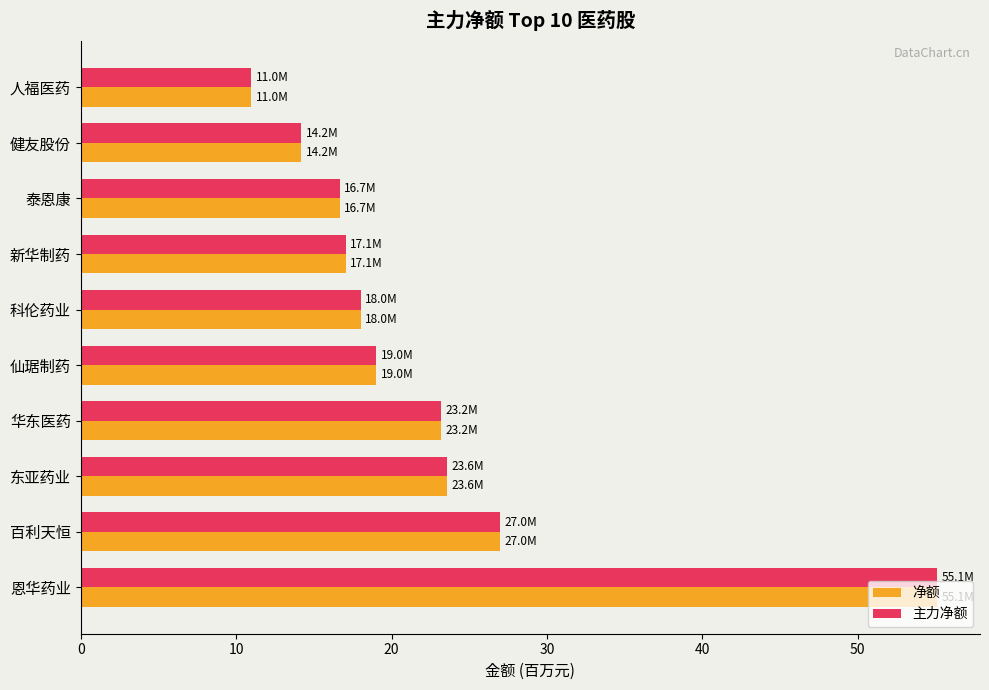

What is the difference between the maximum and minimum values in the 主力净额 series?

44.1